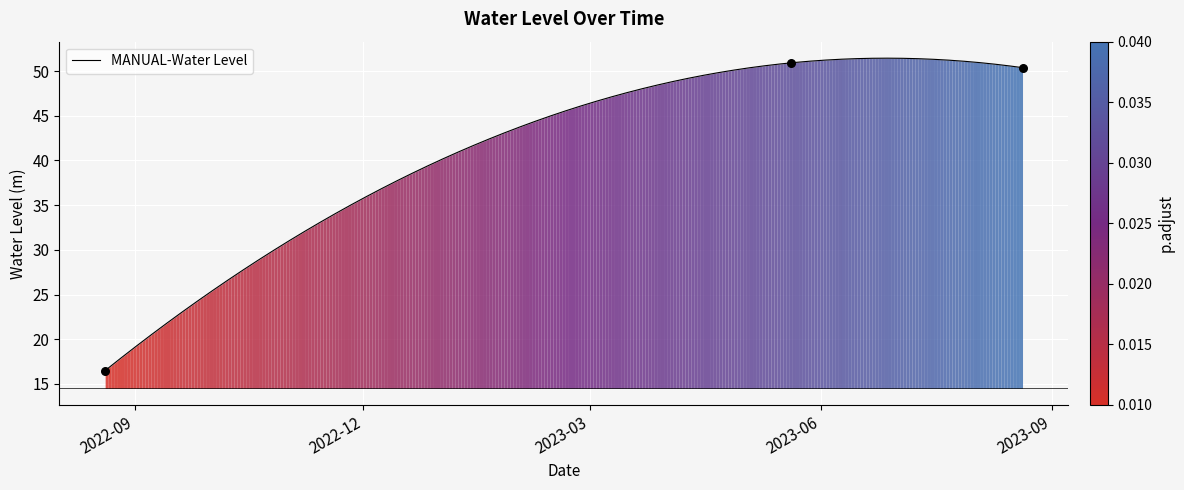

Which has a higher value, 2023-08-20 06:00:00 or 2023-05-20 06:00:00?

2023-05-20 06:00:00